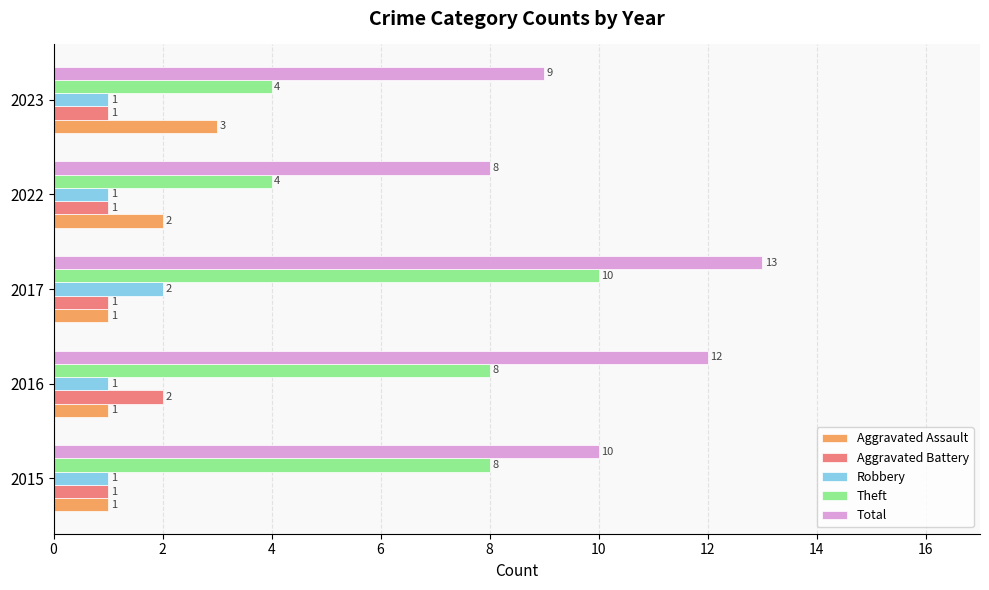

What is the minimum value for Aggravated Assault?

1